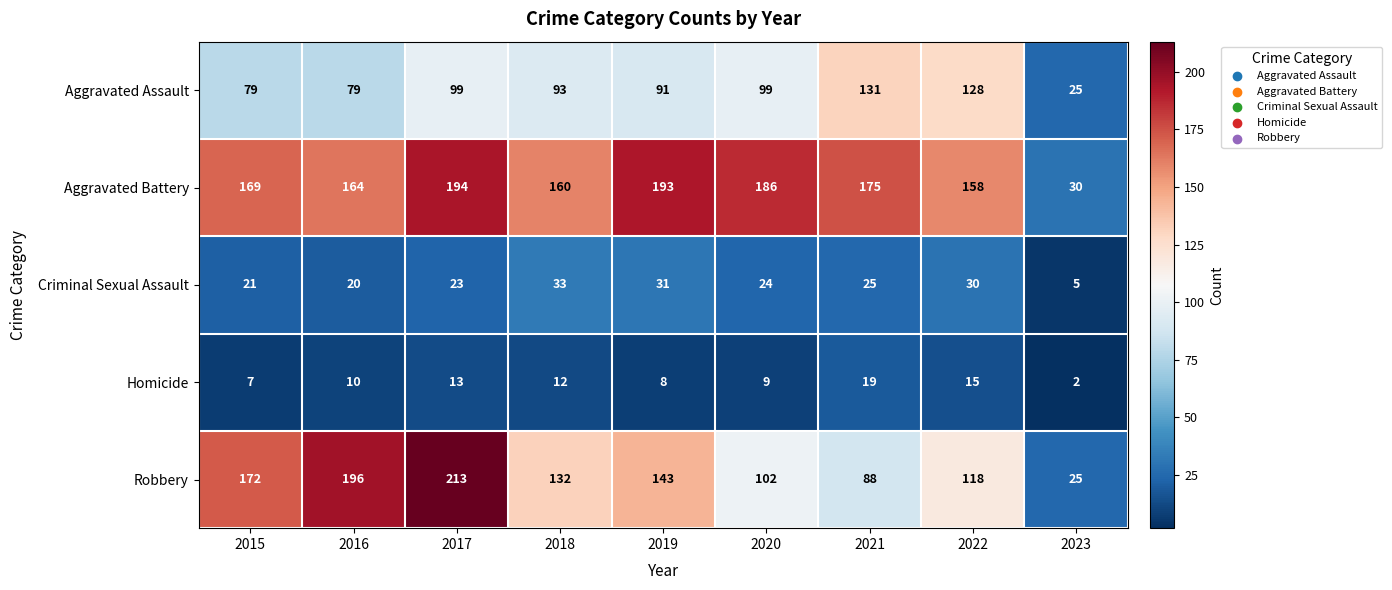

What is the total value across all series at 2016?

469